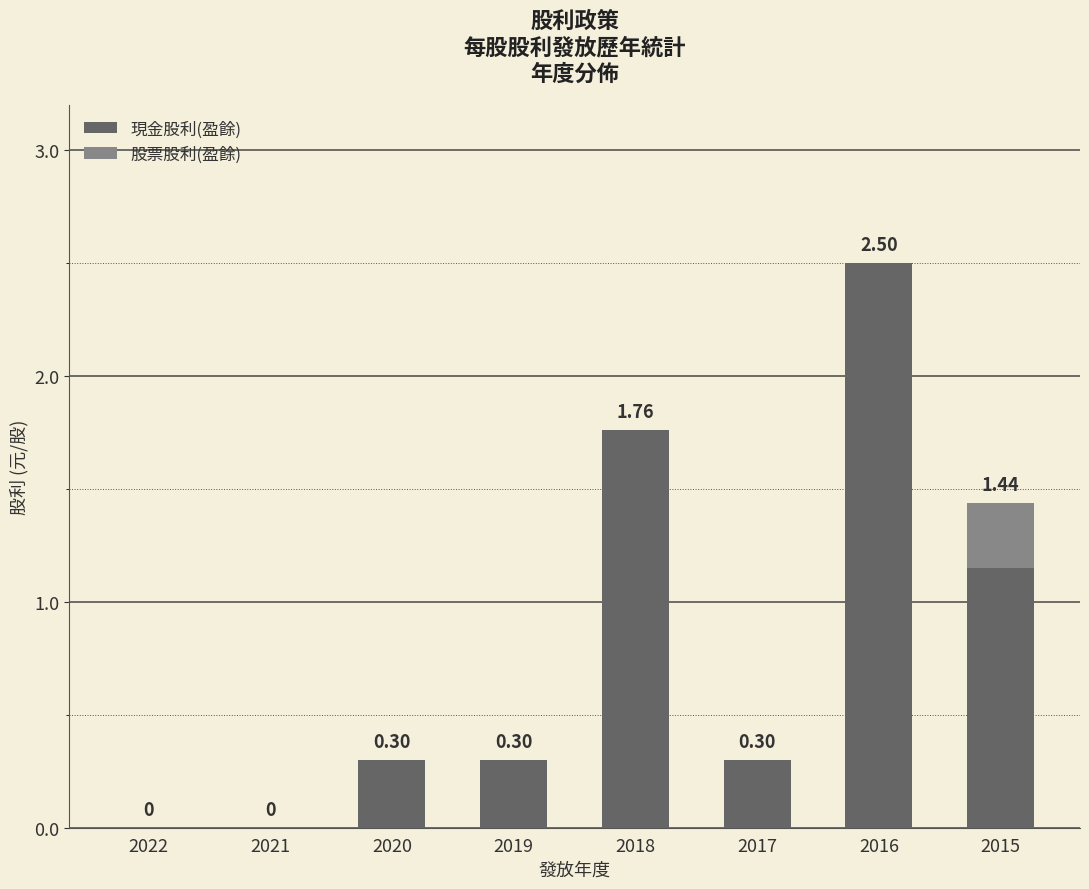

How many distinct data groups are displayed?

2